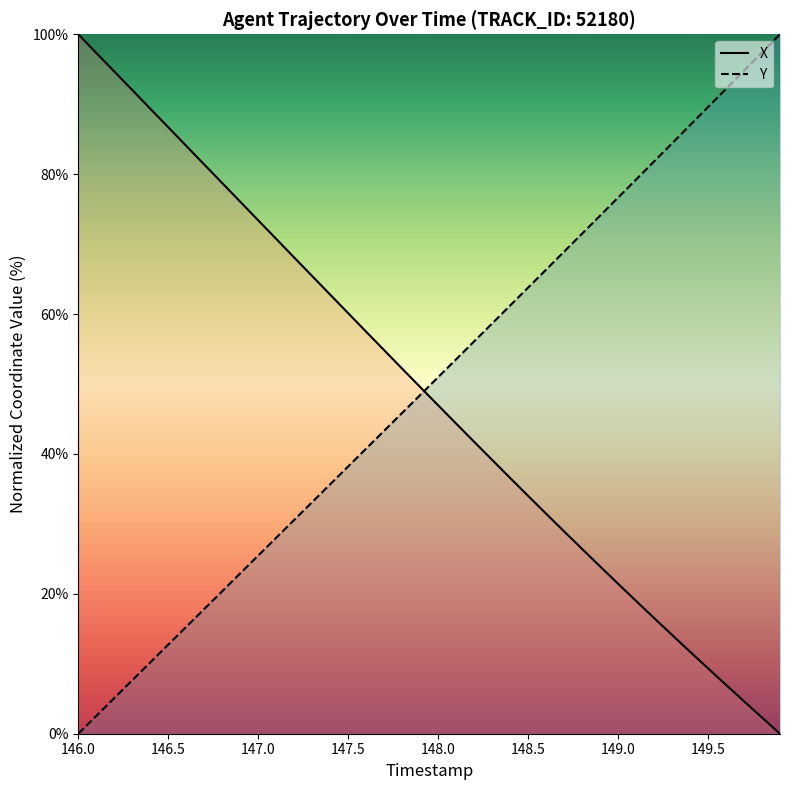

What is the difference between the highest and lowest values at 147.5?

21.9